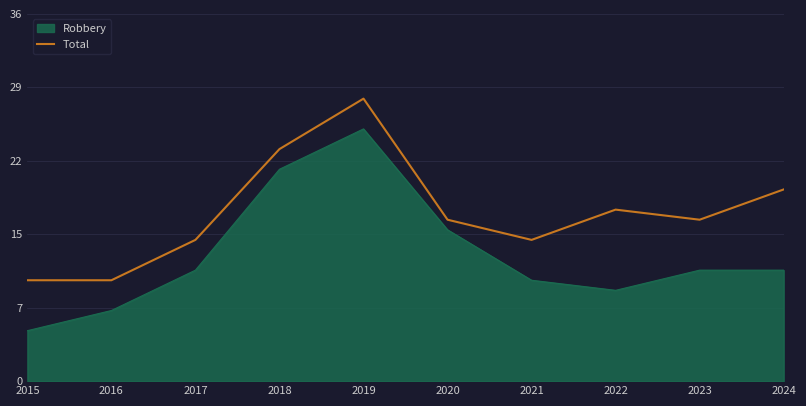

Reading left to right, what are all the values shown in this chart?

2015=10	2016=10	2017=14	2018=23	2019=28	2020=16	2021=14	2022=17	2023=16	2024=19